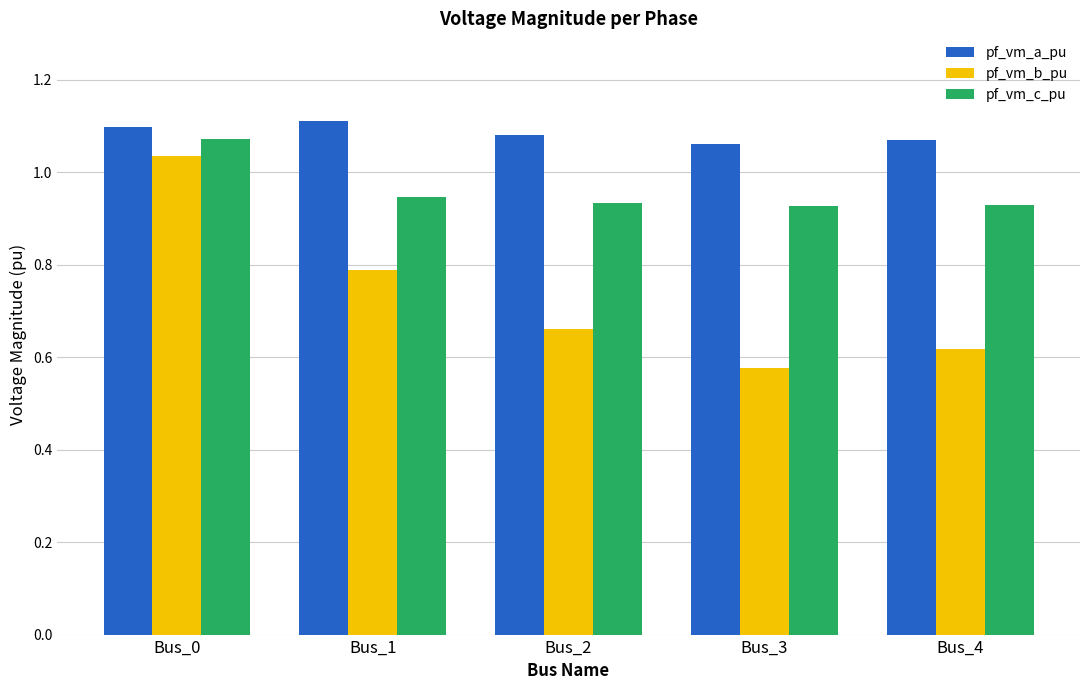

Which series has the largest total across all categories?

pf_vm_a_pu